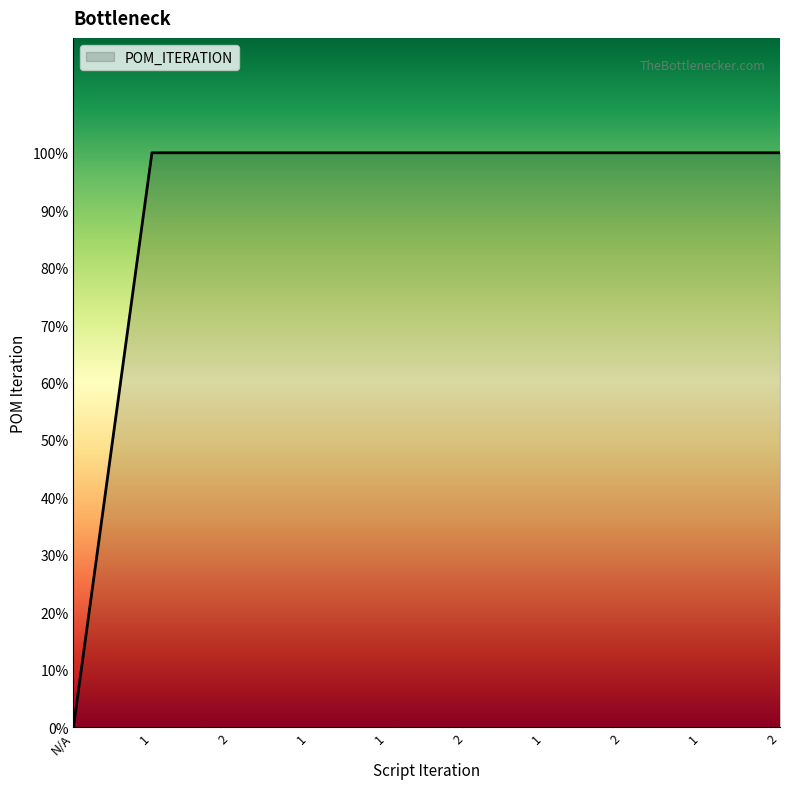

What is the approximate value at 1?

1